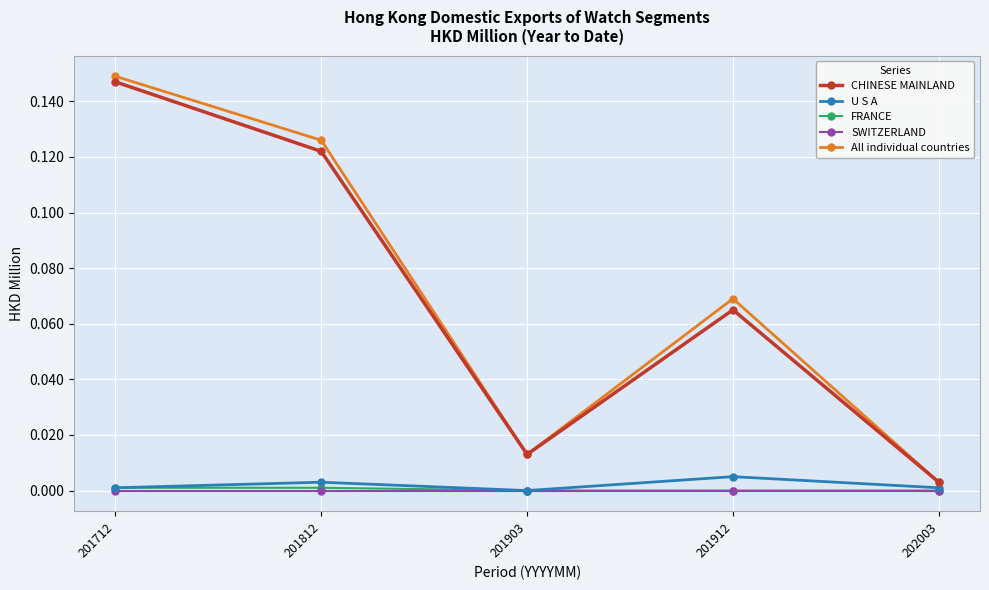

Between 201712 and 201903, which series saw the biggest shift?

All individual countries